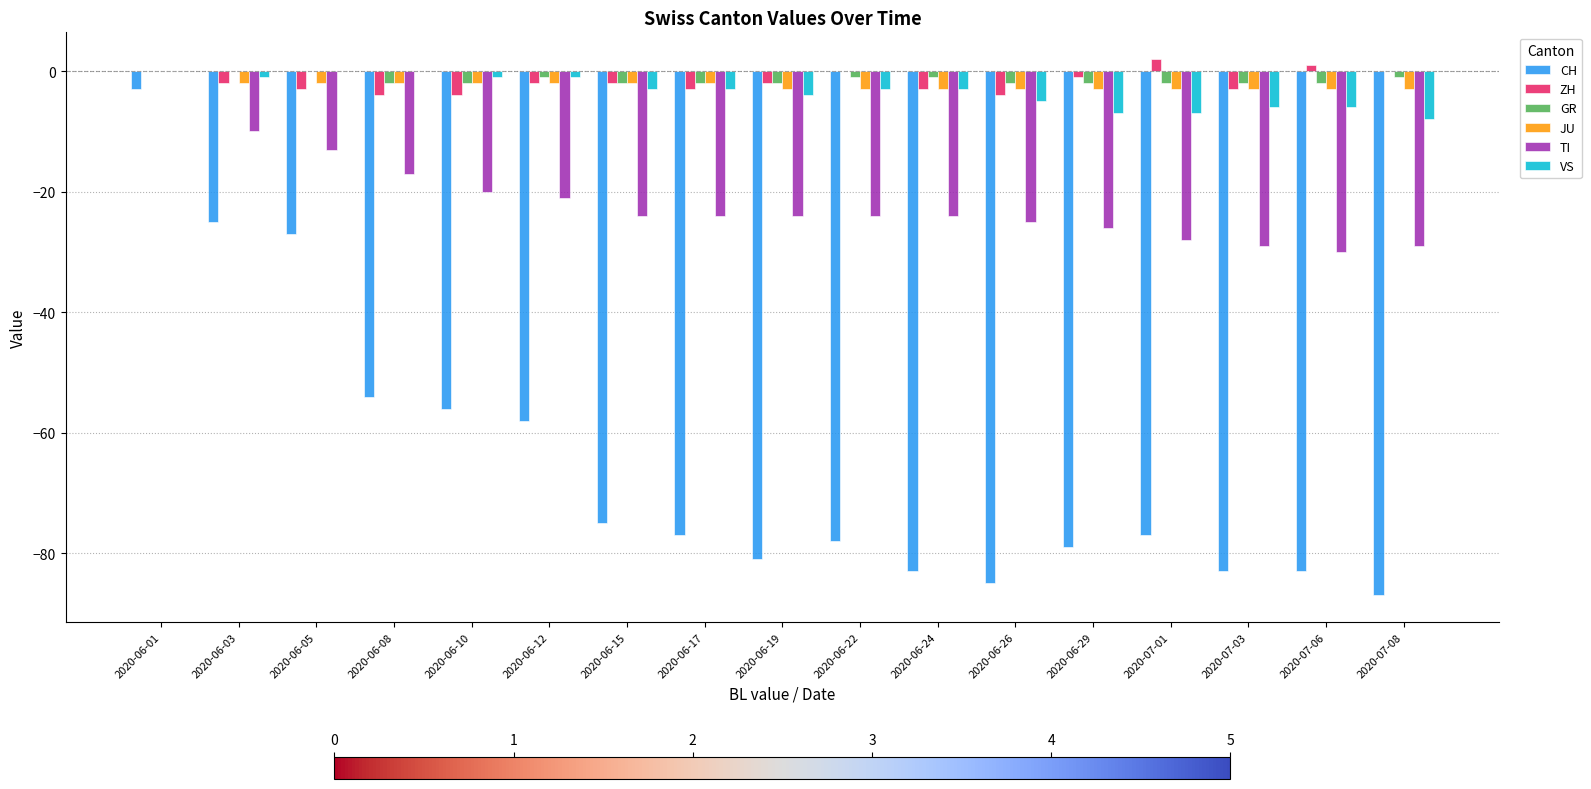

The value of TI at 2020-07-01 is -28. True or false?

True